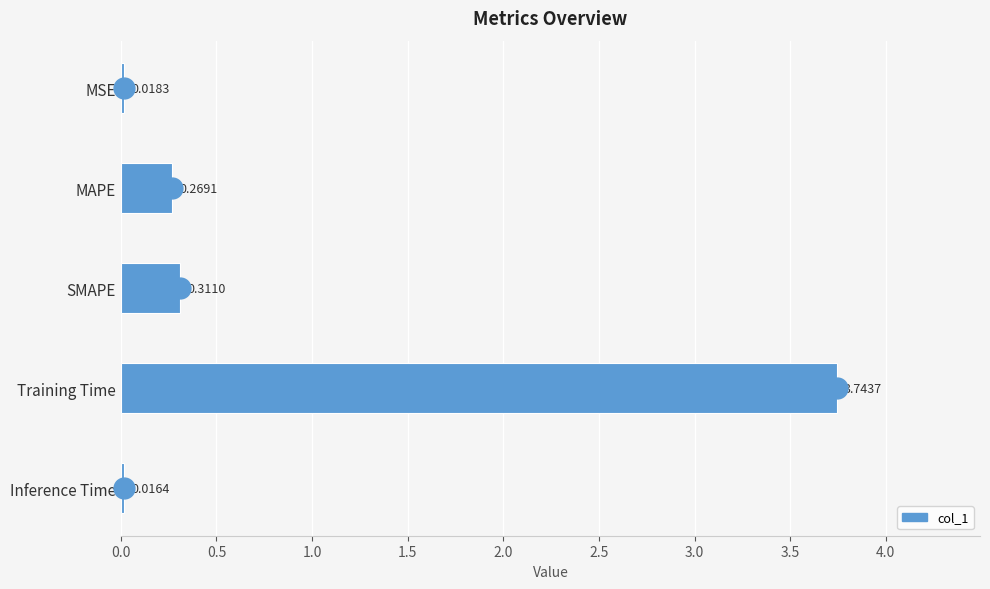

Count the number of categories in the chart.

5